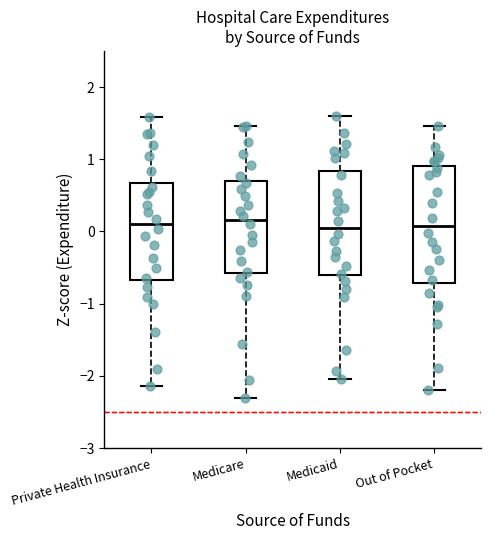

Reading left to right, transcribe this box plot: for each box, give where its median line is, the range the box spans, and where its two whiskers end, as read against the y-axis. The values are not printed on the chart, so give them approximately, as read against the axis.

Private Health Insurance: median 0.1, box -0.7 to 0.7, whiskers -2.1 to 1.6
Medicare: median 0.2, box -0.6 to 0.7, whiskers -2.3 to 1.5
Medicaid: median 0.1, box -0.6 to 0.8, whiskers -2.0 to 1.6
Out of Pocket: median 0.1, box -0.7 to 0.9, whiskers -2.2 to 1.5